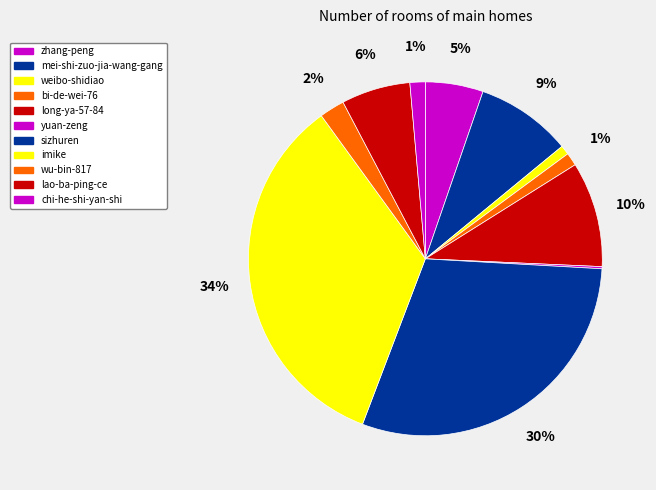

Rank the categories by value from lowest to highest.

yuan-zeng, weibo-shidiao, bi-de-wei-76, chi-he-shi-yan-shi, wu-bin-817, zhang-peng, lao-ba-ping-ce, mei-shi-zuo-jia-wang-gang, long-ya-57-84, sizhuren, imike